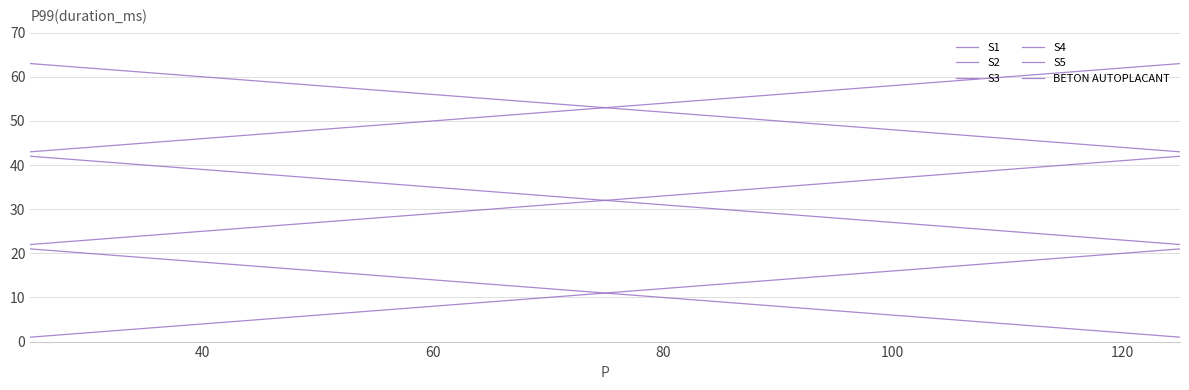

How many lines are shown in the chart?

6